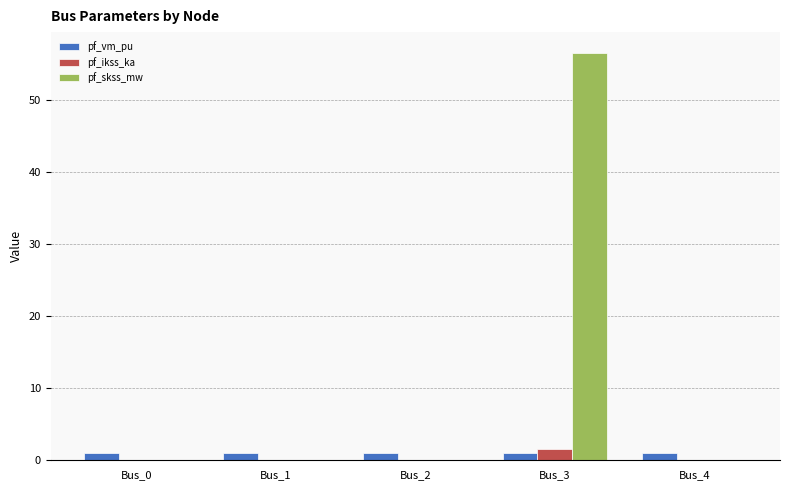

Which series changed the most between Bus_2 and Bus_3?

pf_skss_mw